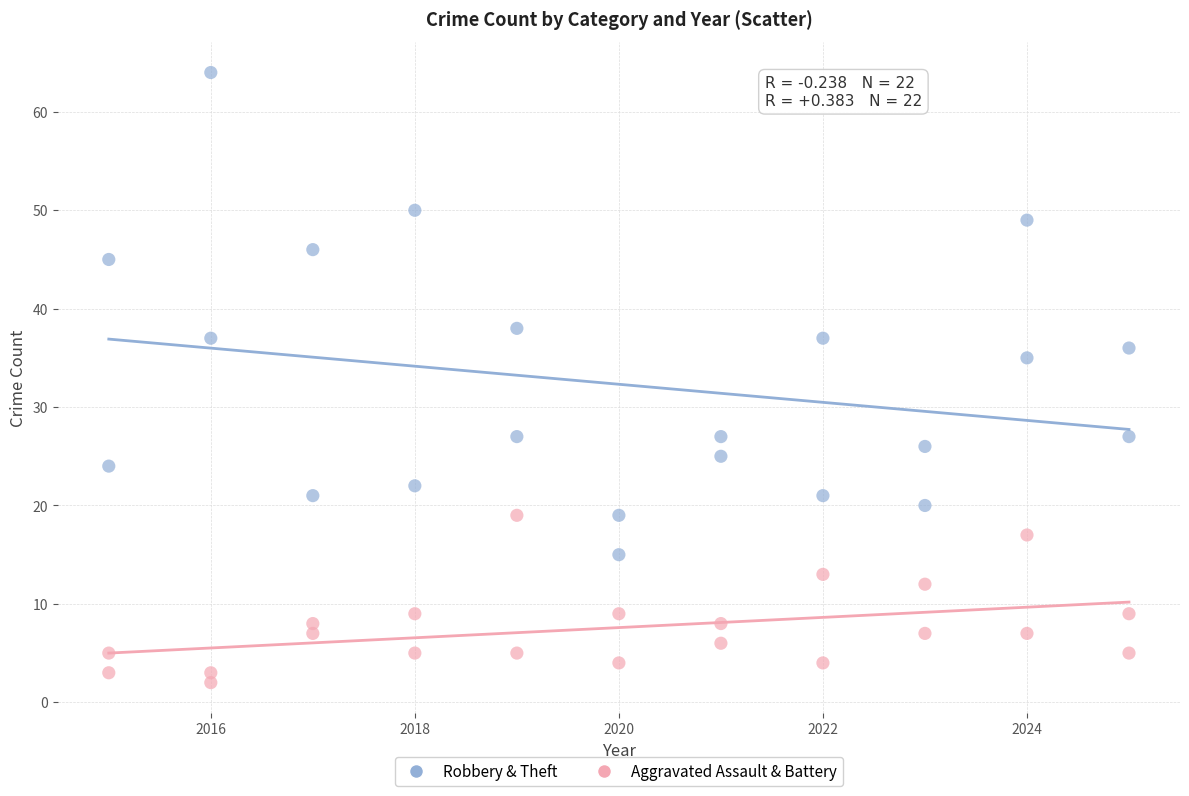

Across all data points, what is the range of X values (max minus min)?

10